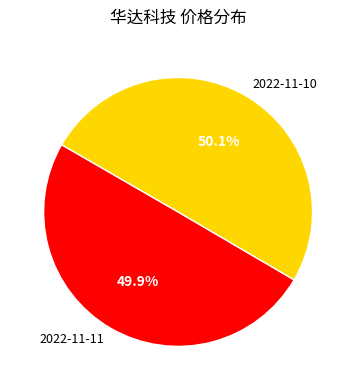

Is there any slice that represents more than half of the pie?

Yes